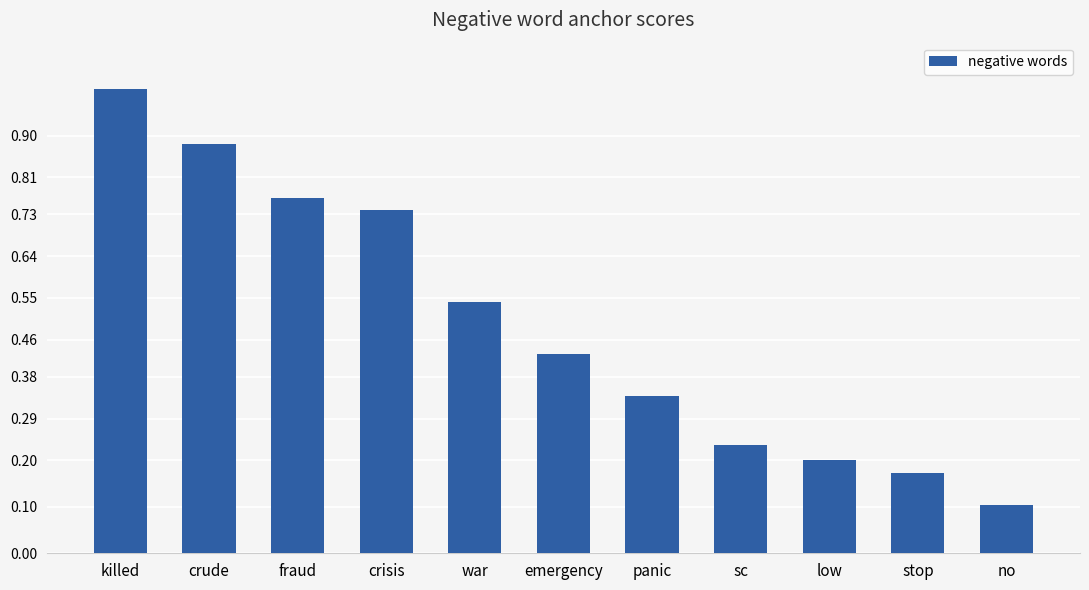

The value at low is 0.3. True or false?

False